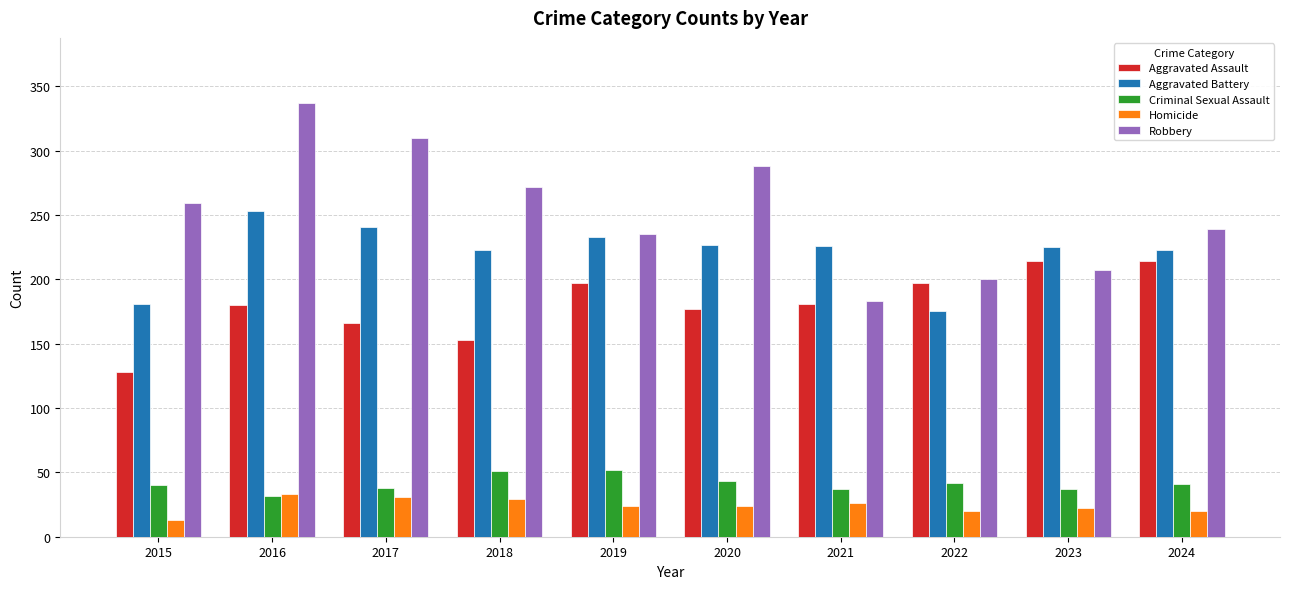

What is the difference between the Aggravated Battery values at 2016 and 2019?

20